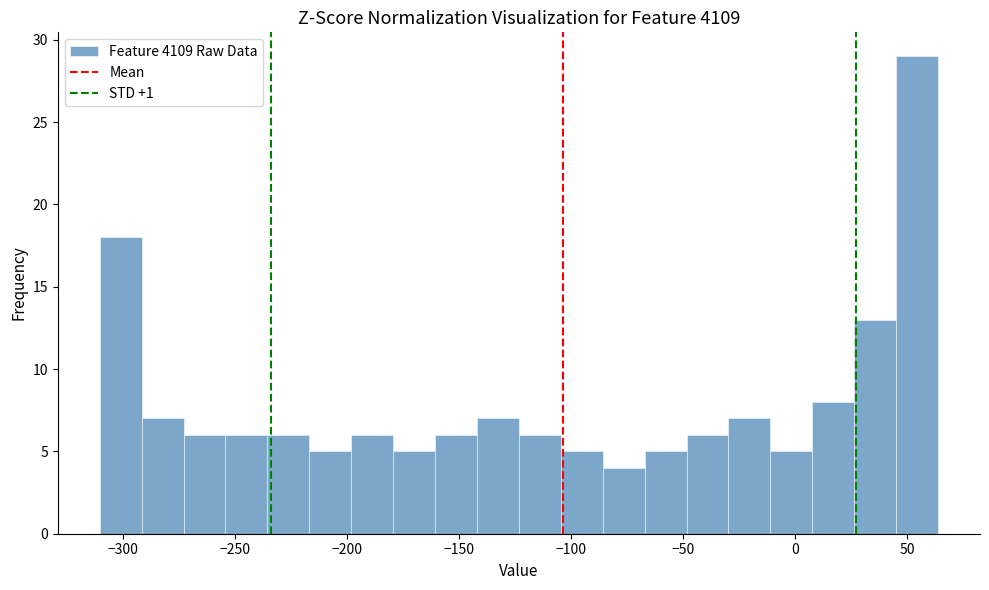

Read against the x-axis, roughly where is the centre of the tallest bar?

55